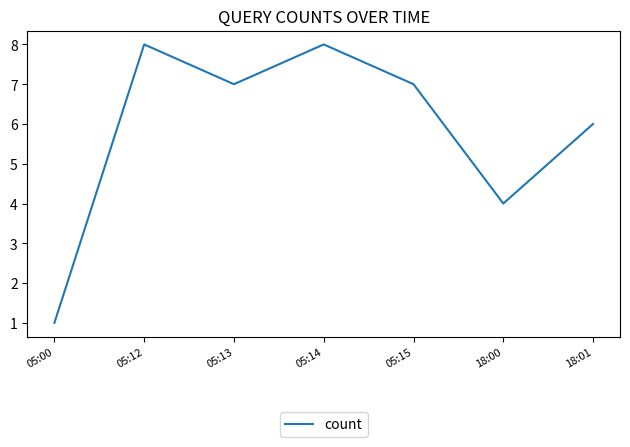

What is the sum of the values at 05:14 and 18:01?

14